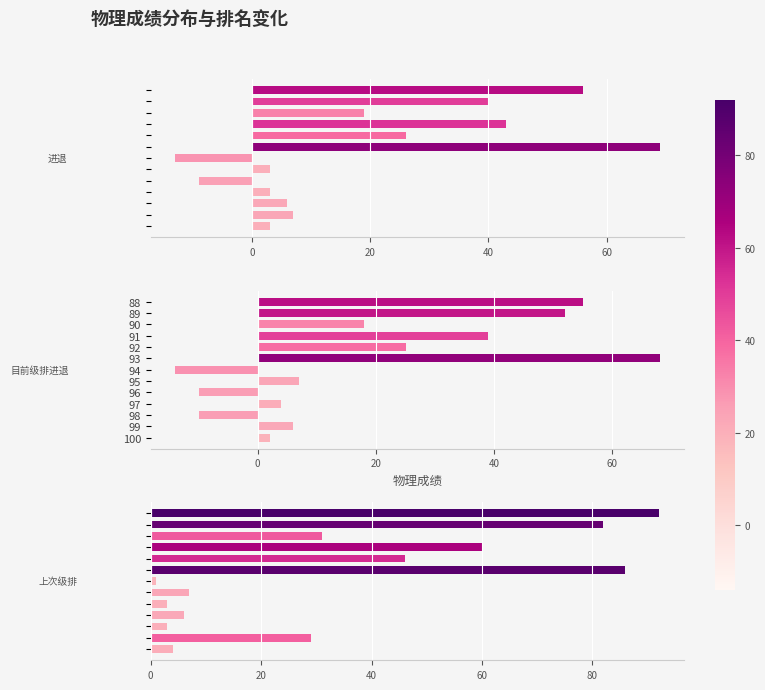

How many values in the 目前级排进退 series exceed 7?

6